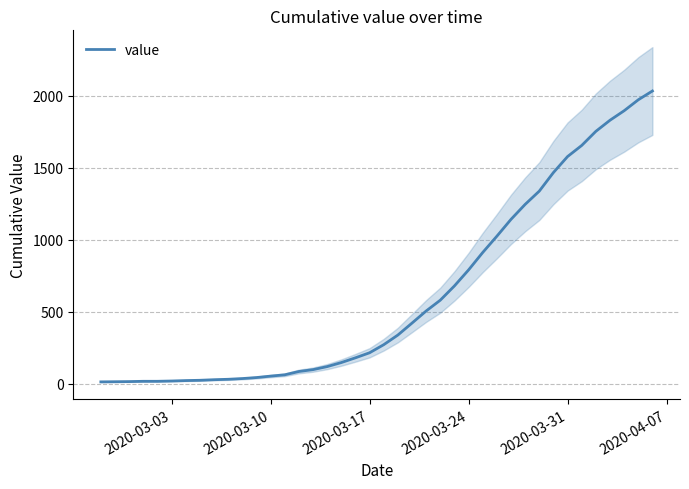

True or false: there are more than 1 points higher than both neighbors.

False